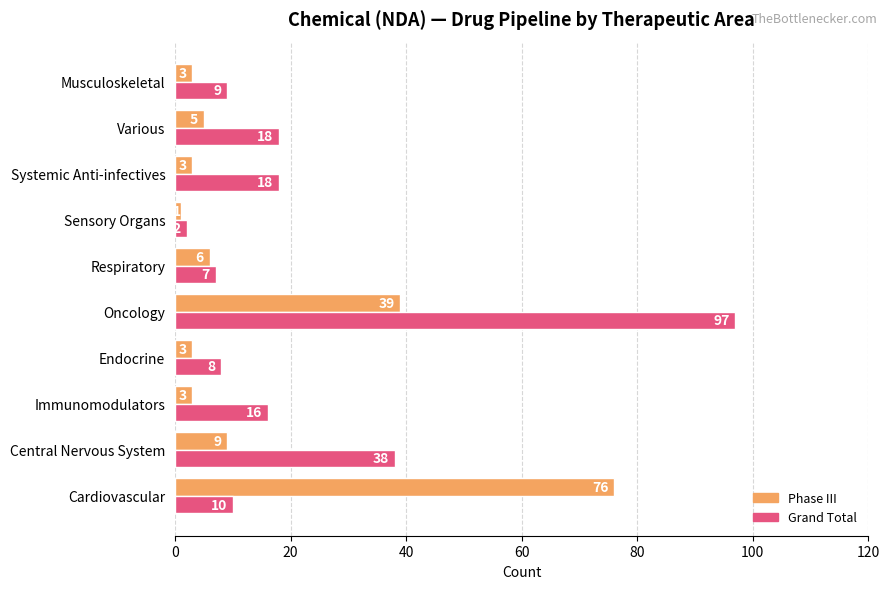

Which series has the largest range (max minus min)?

Grand Total